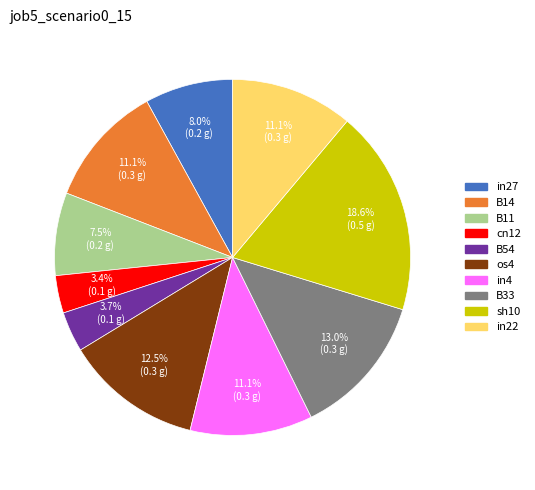

Does any single category account for the majority?

No